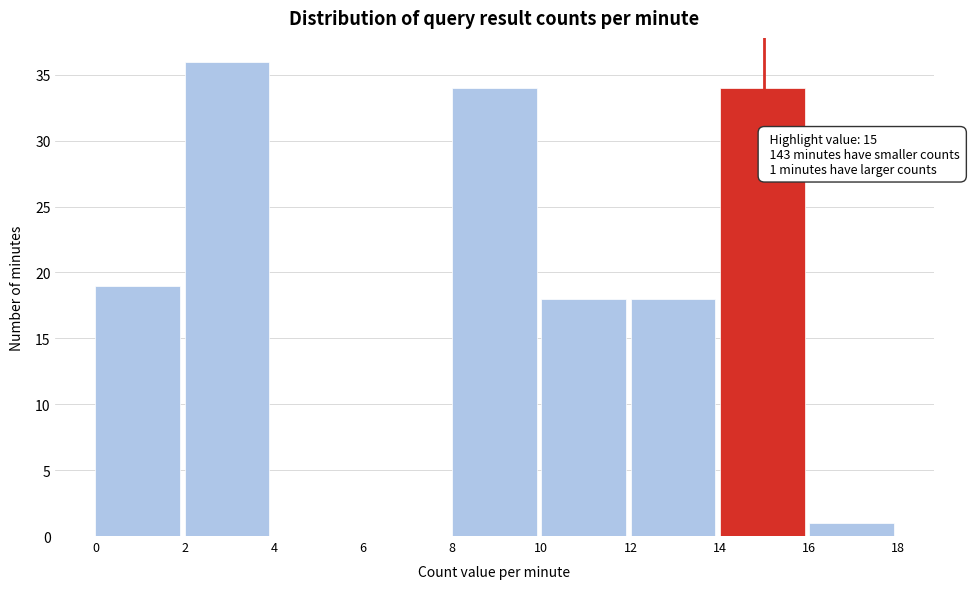

Which range on the x-axis has the tallest bar?

2 to 4